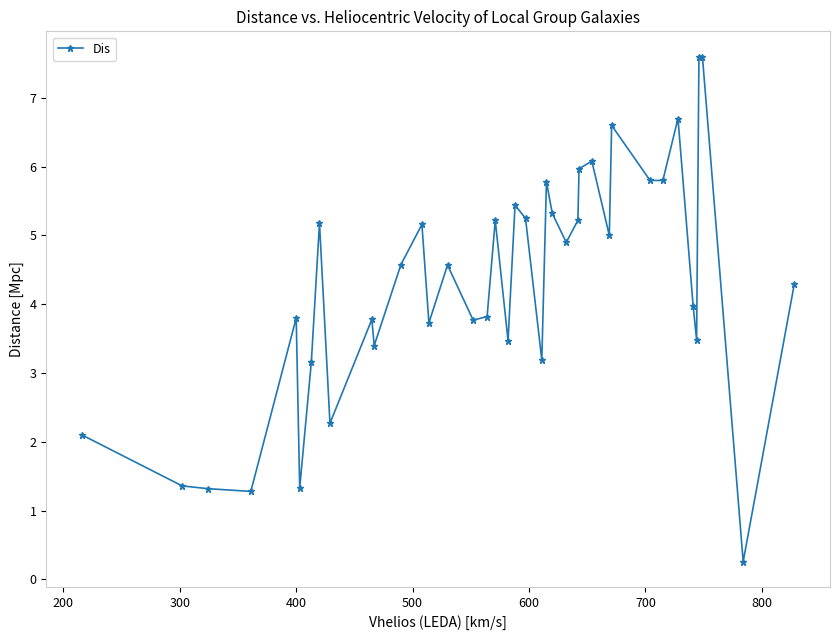

How many categories are shown in the chart?

39